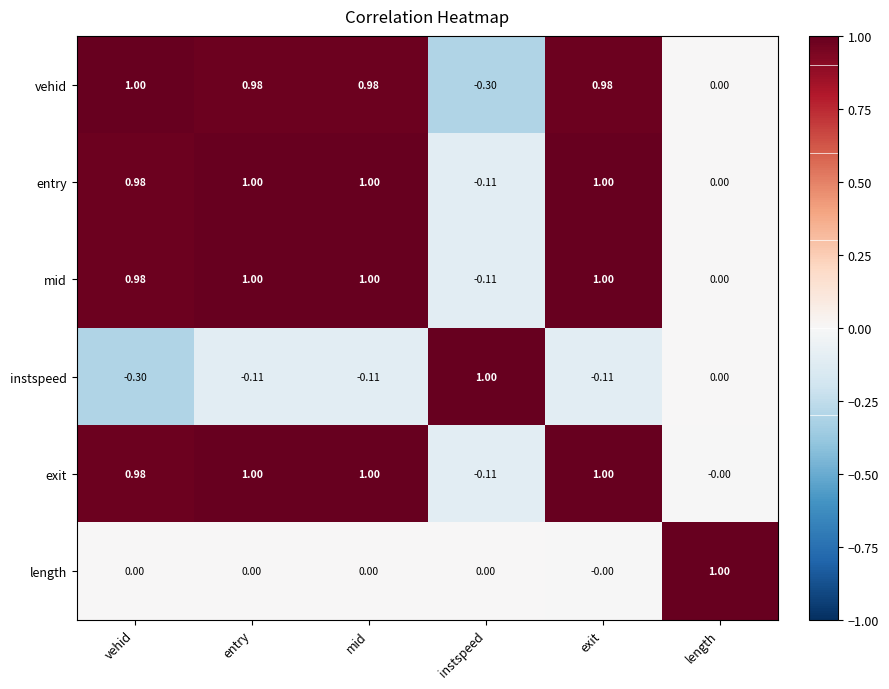

Which series changed the most between mid and instspeed?

vehid